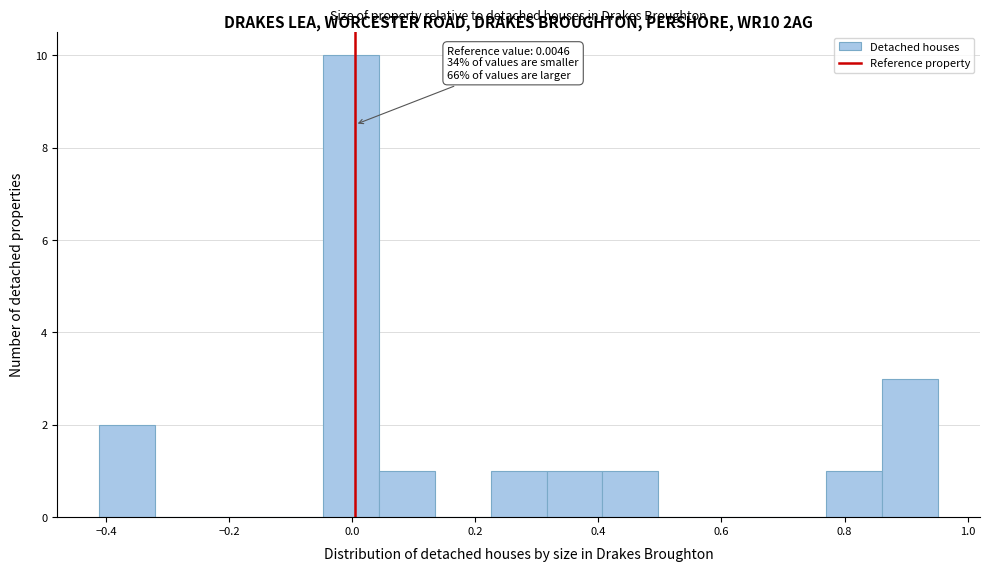

Over which range of the x-axis is the bar tallest?

-0.04 to 0.04